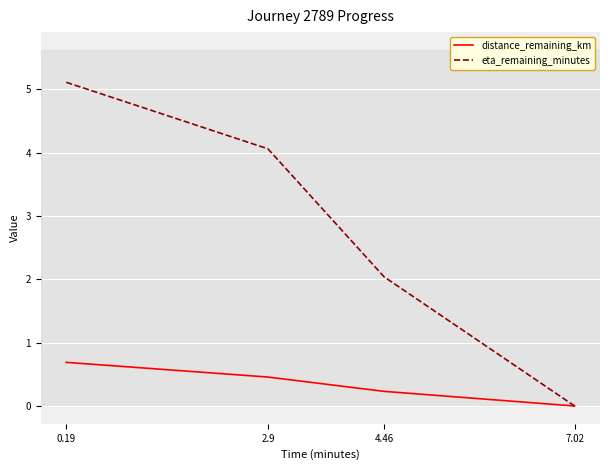

What is the highest value of the distance_remaining_km series?

0.7